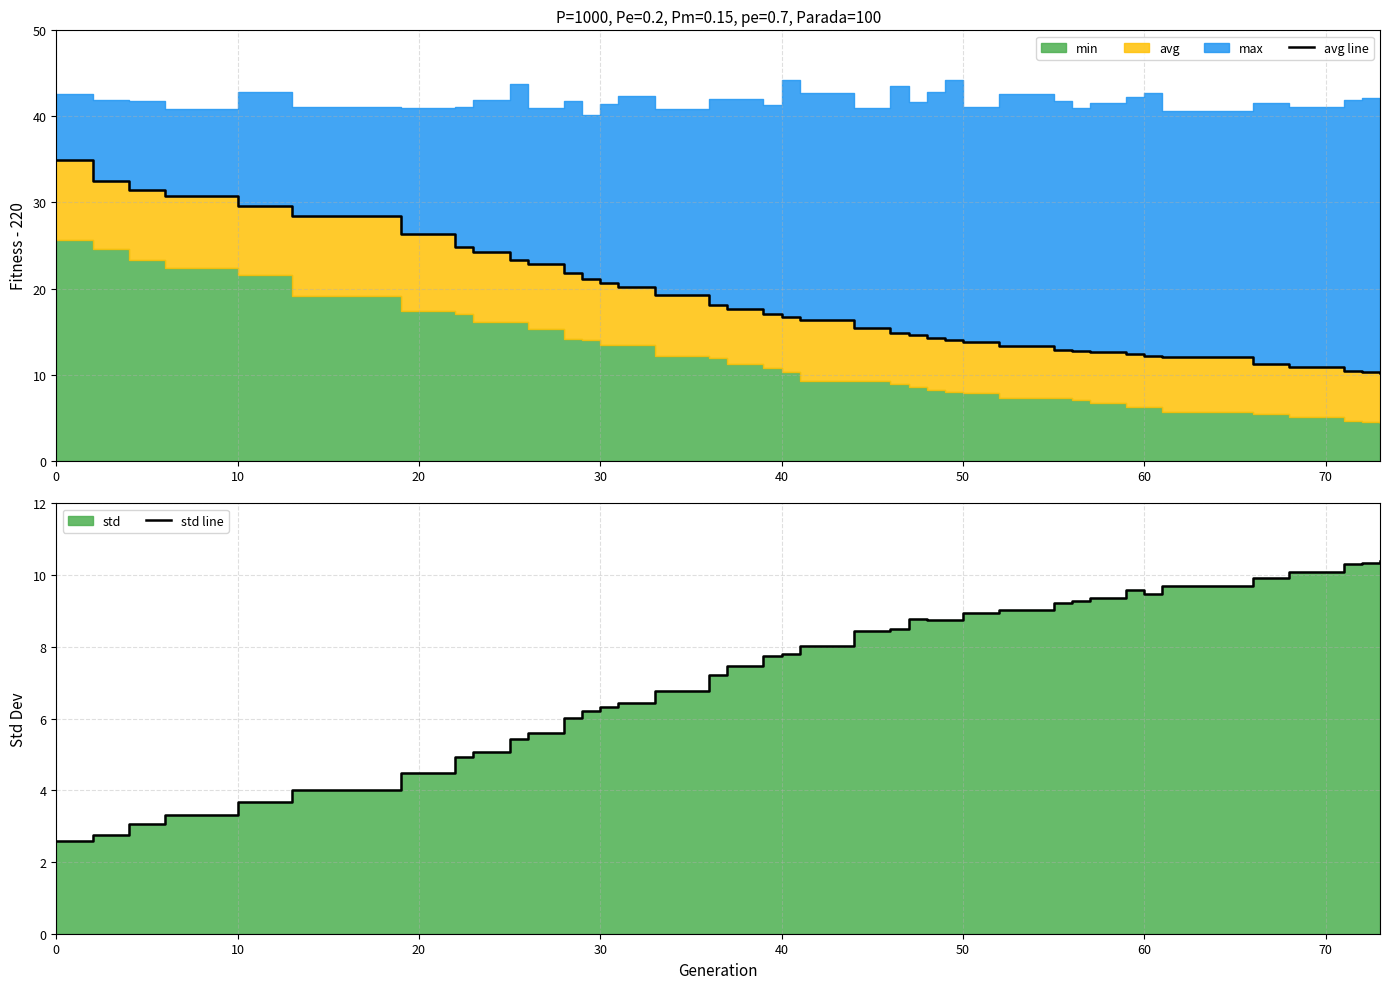

How many data points in avg line are less than 16?

18